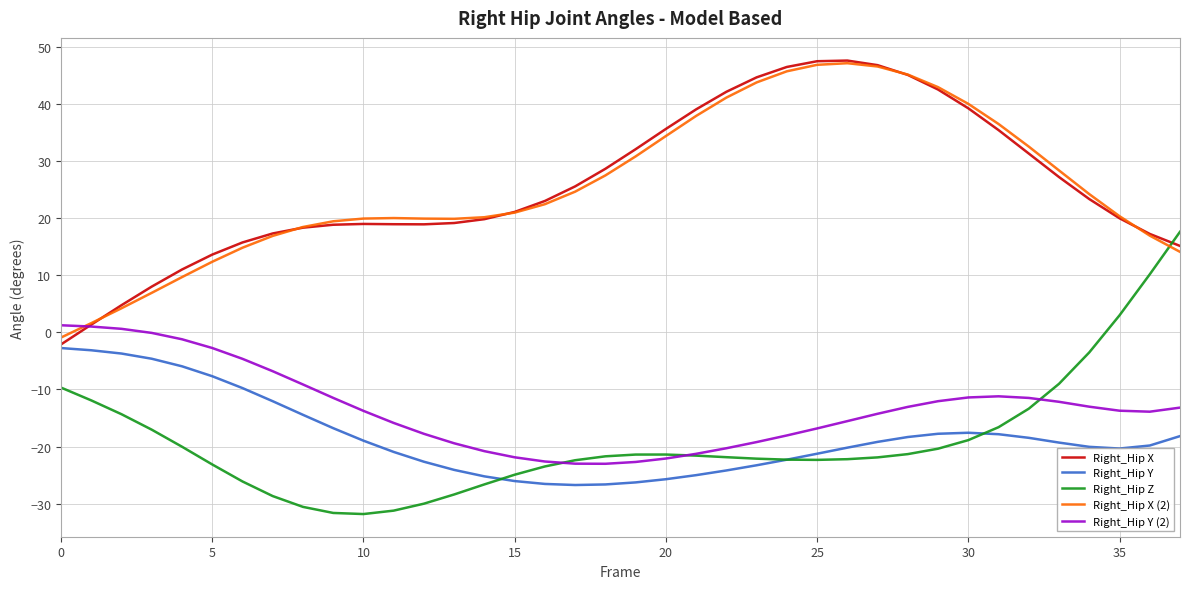

How many values in Right_Hip X (2) are below zero?

1